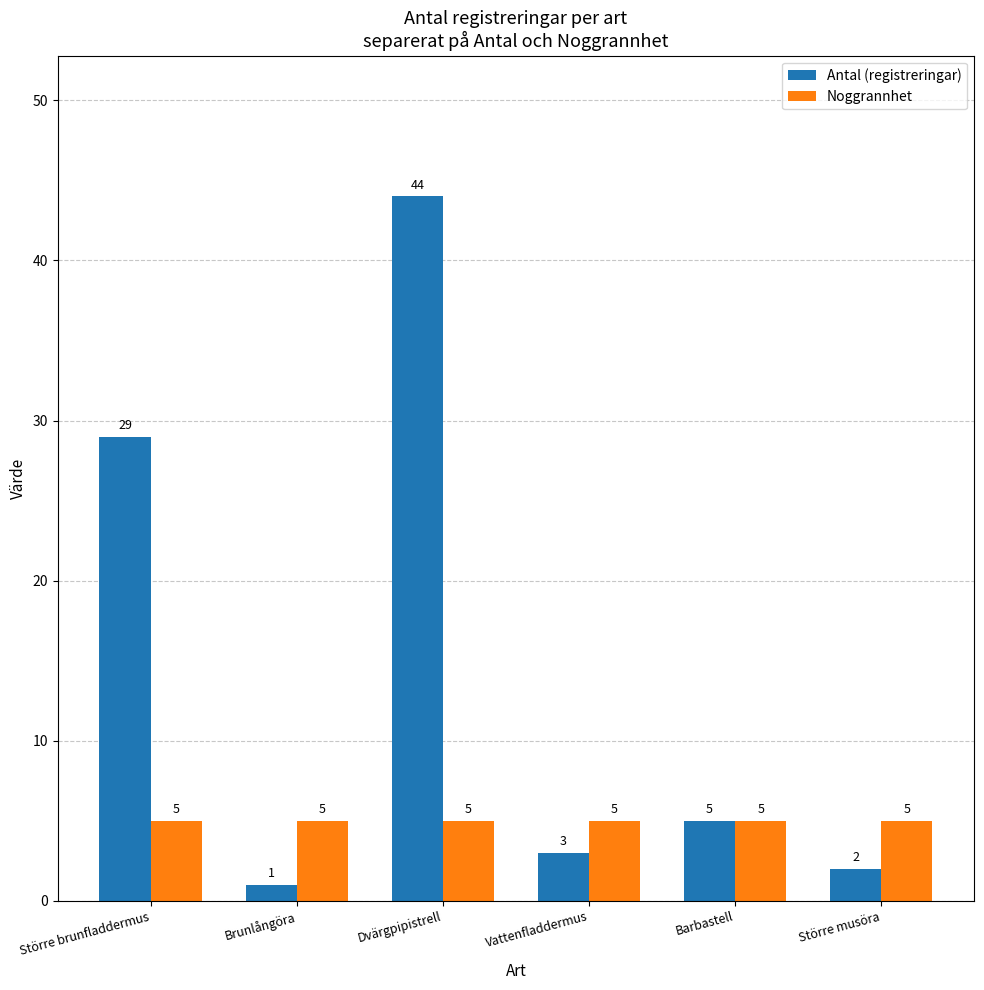

List the series in order of their peak value, lowest first.

Noggrannhet, Antal (registreringar)